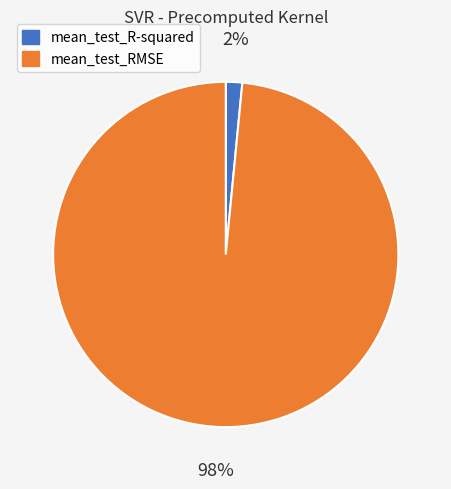

How many slices are in this pie chart?

2